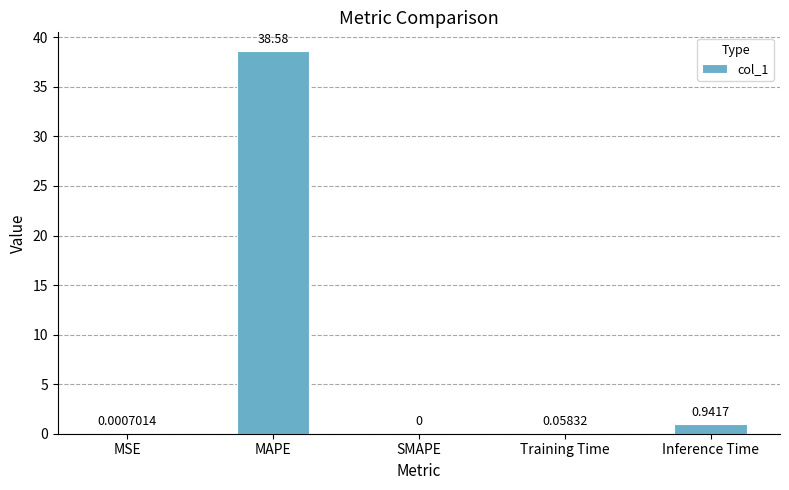

Which has a higher value, MSE or MAPE?

MAPE